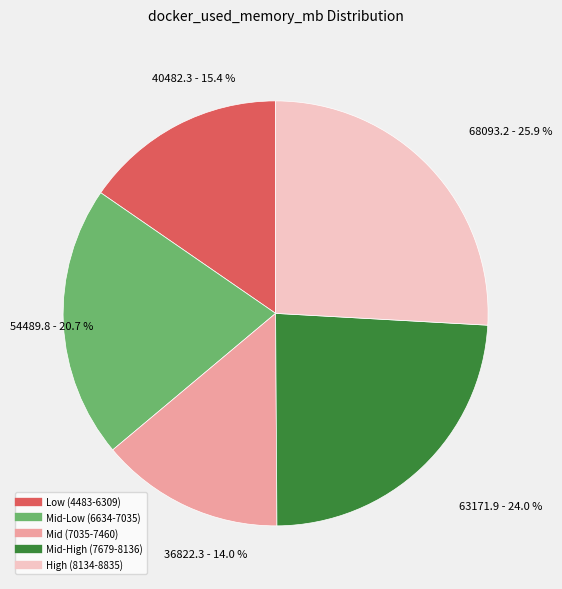

Does any single category account for the majority?

No